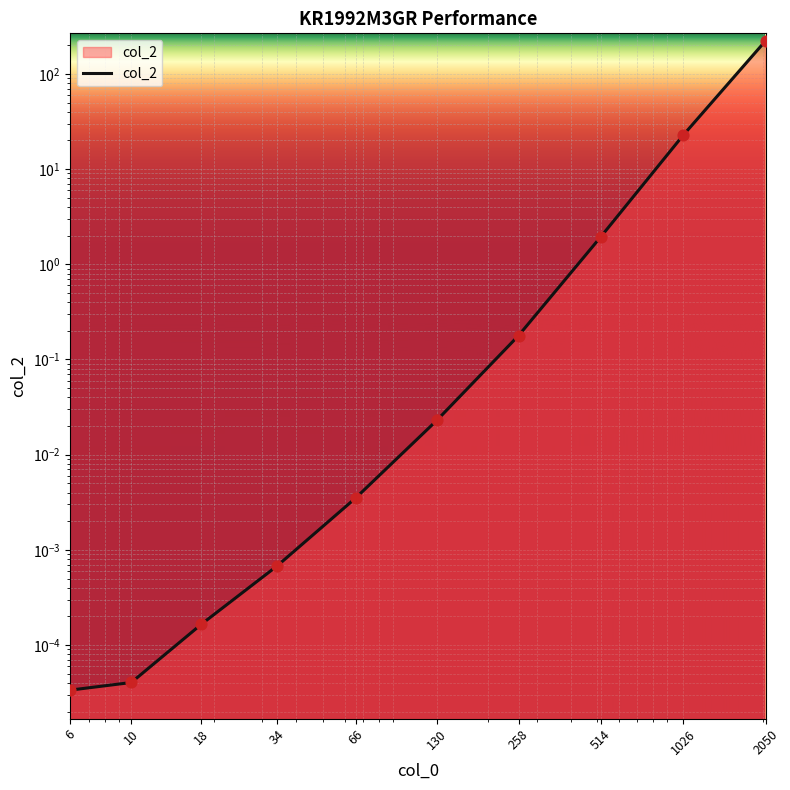

Which has a higher value, 2050 or 514?

2050